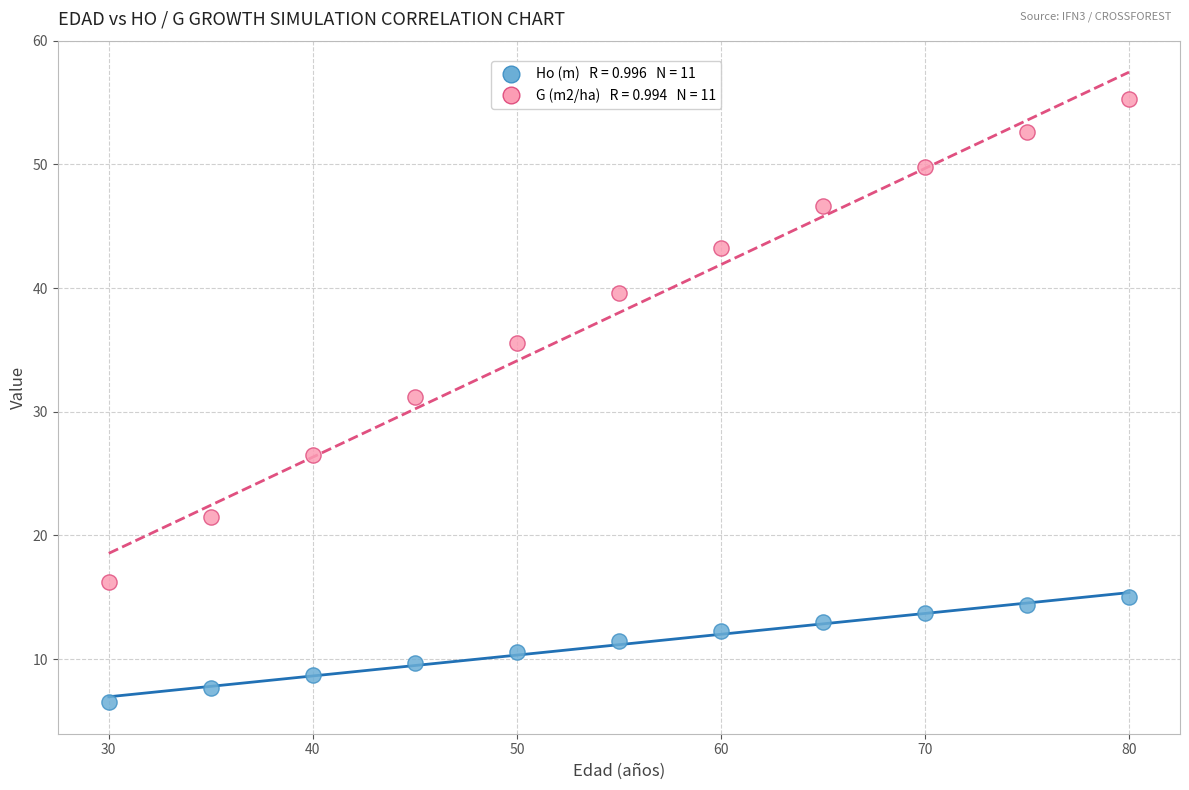

Across all data points, what is the range of X values (max minus min)?

50.0